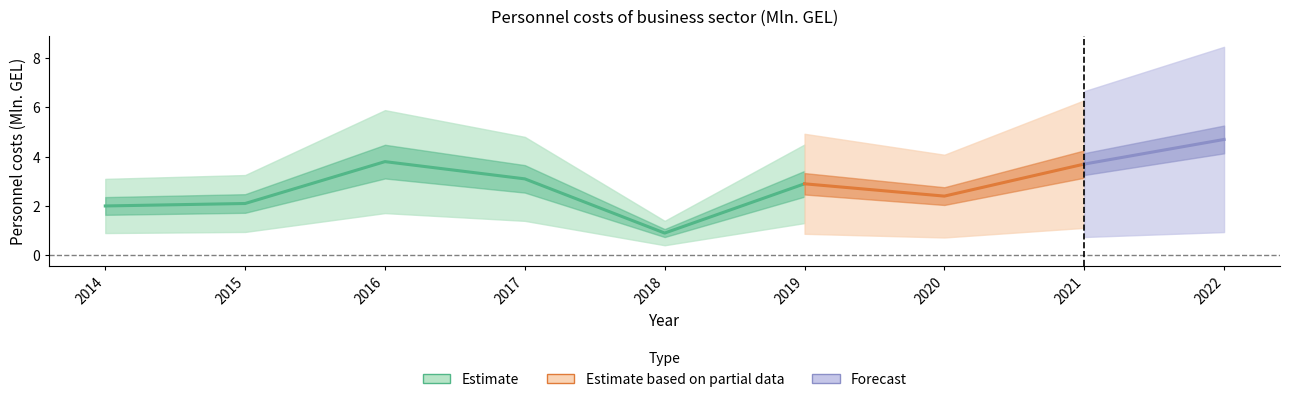

What is the smallest value displayed?

0.9